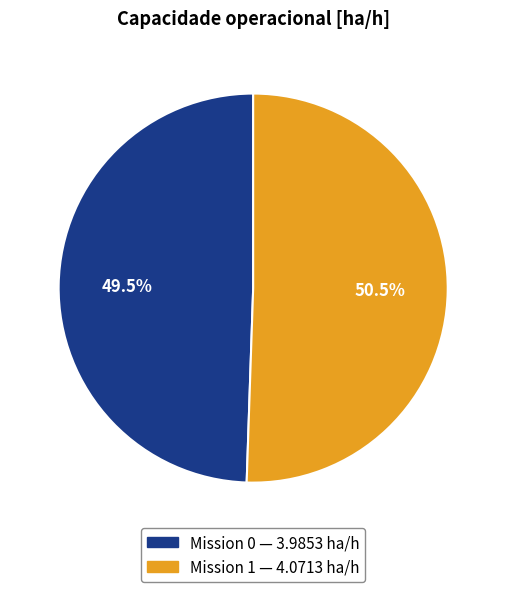

Does any single category account for the majority?

Yes